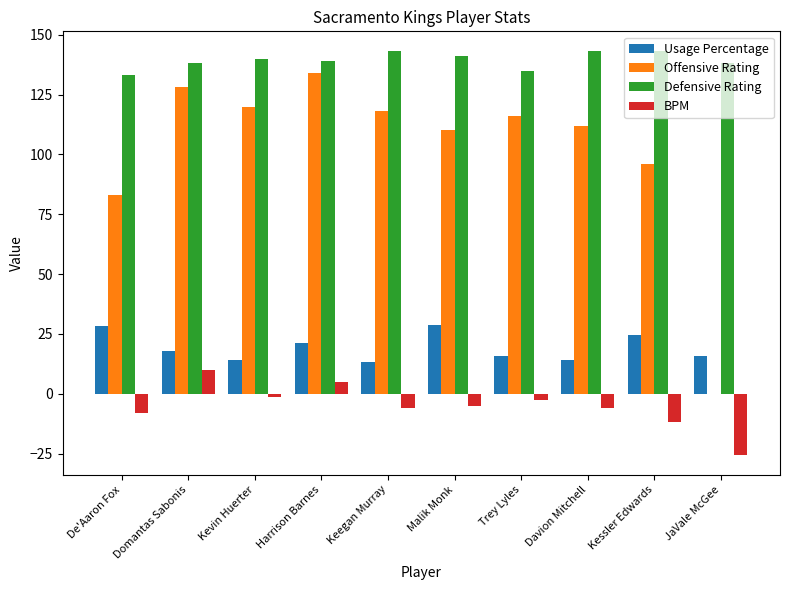

What is the sum of all Defensive Rating values?

1393.0